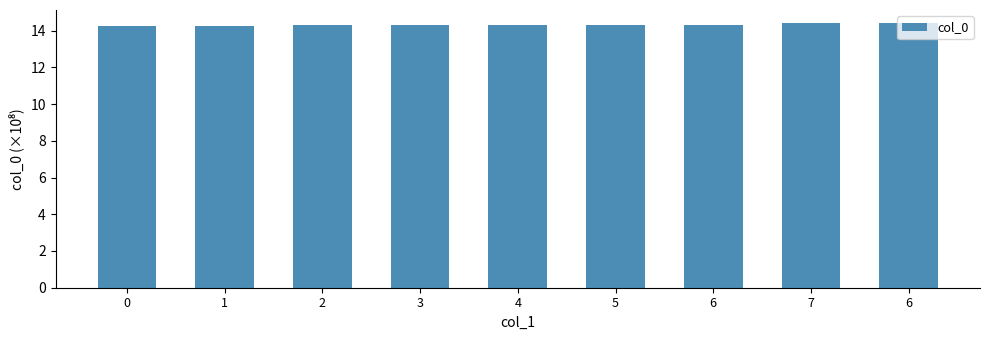

Rank the categories by value from lowest to highest.

0, 1, 2, 3, 4, 5, 6, 7, 6